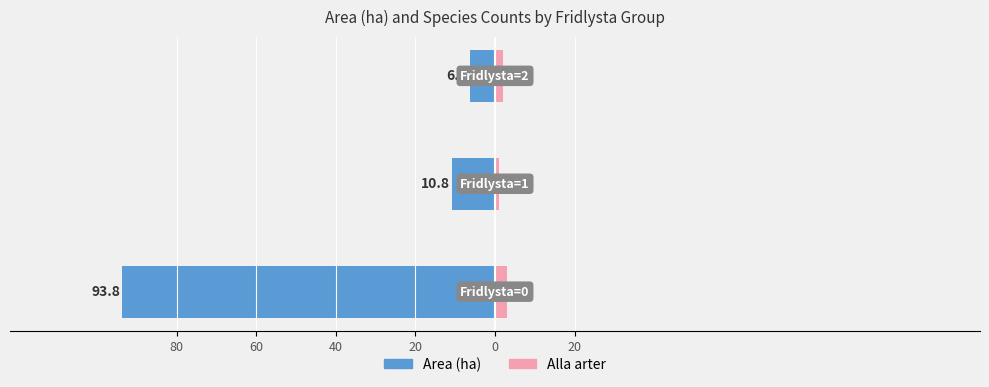

Does the chart contain stacked bars?

No